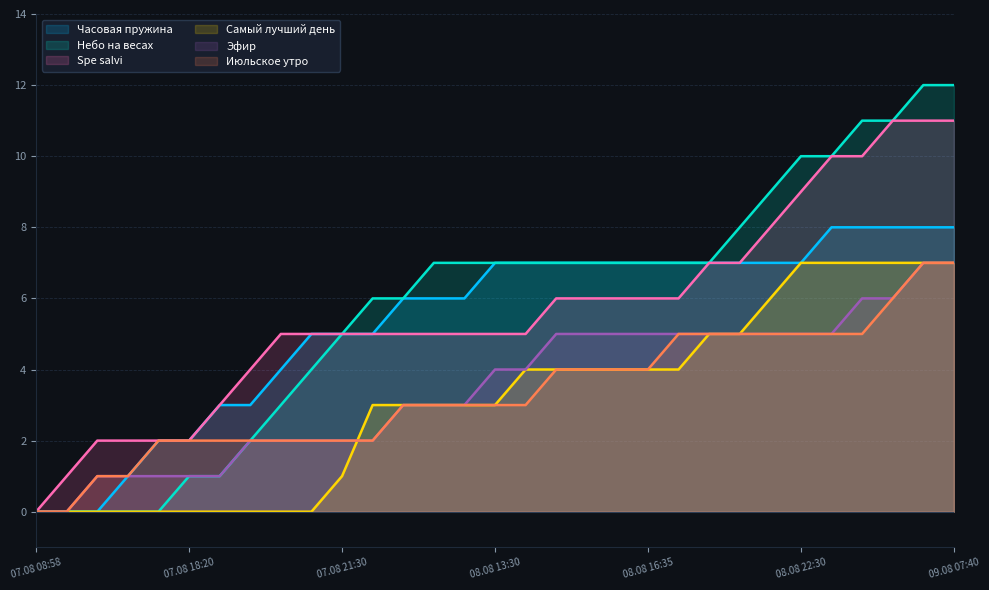

Which category has the lowest value in the Spe salvi series?

07.08 08:58